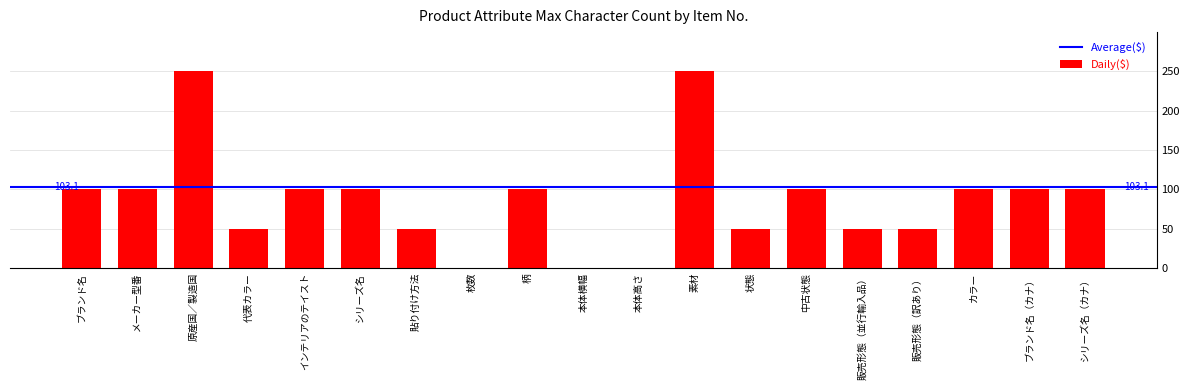

What is the change in value from 本体高さ to シリーズ名（カナ）?

+100